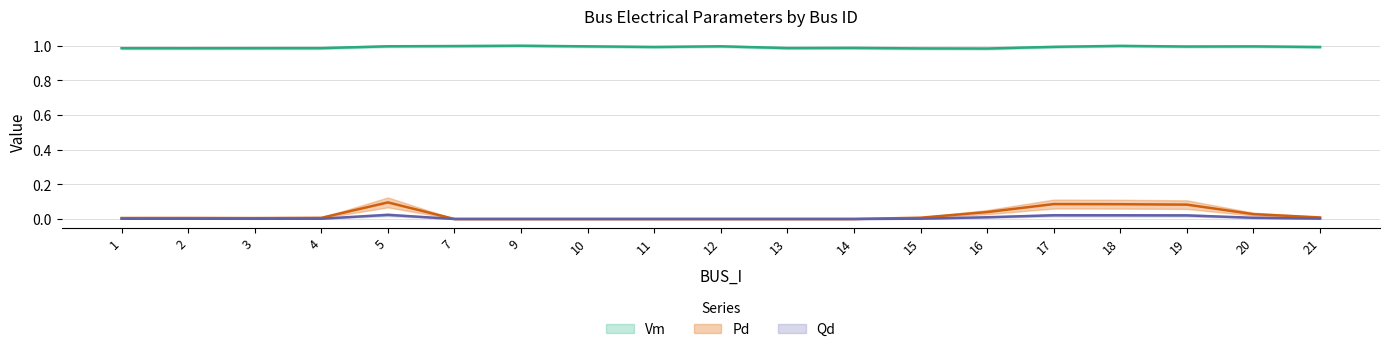

Between 2 and 11, which is larger?

11